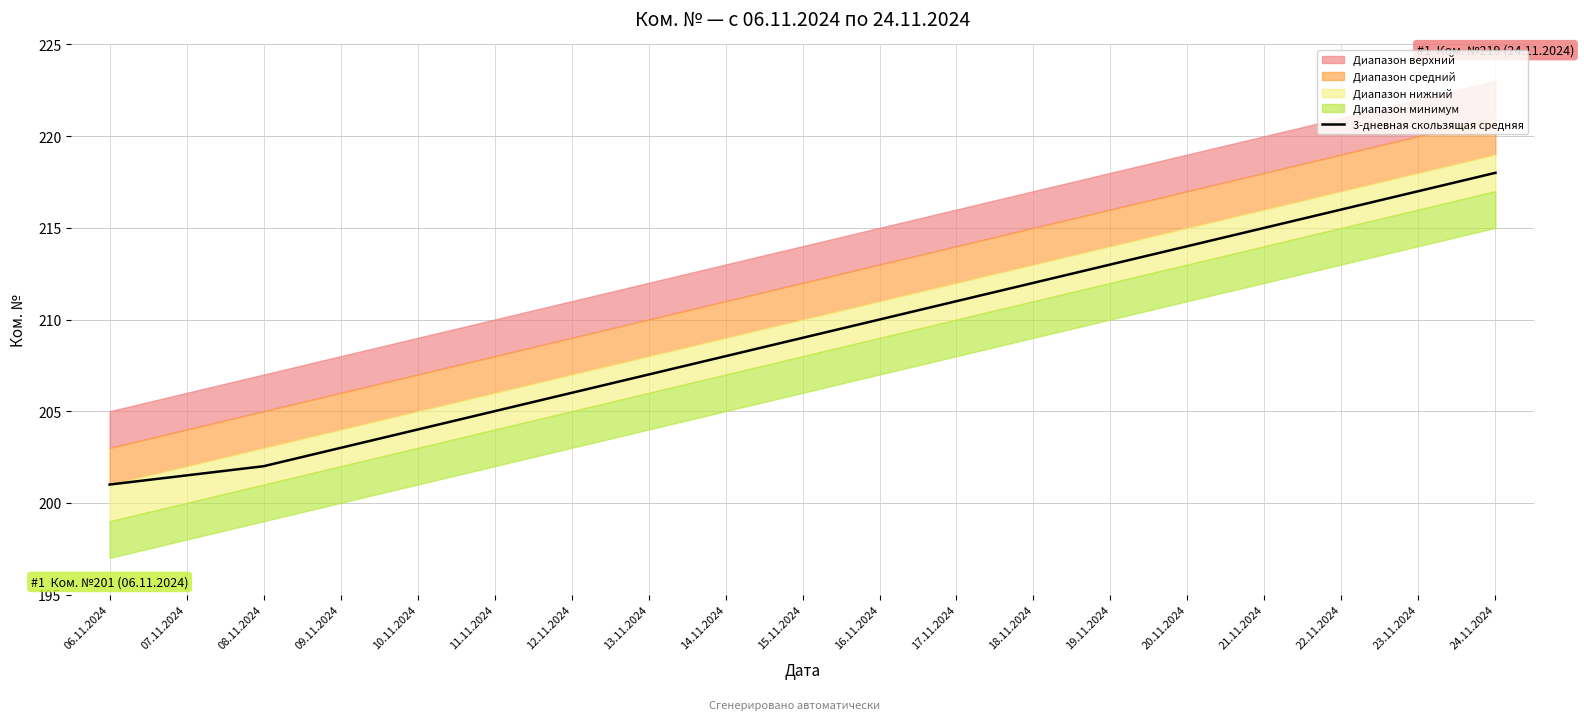

True or false: there are more than 0 points higher than both neighbors.

False